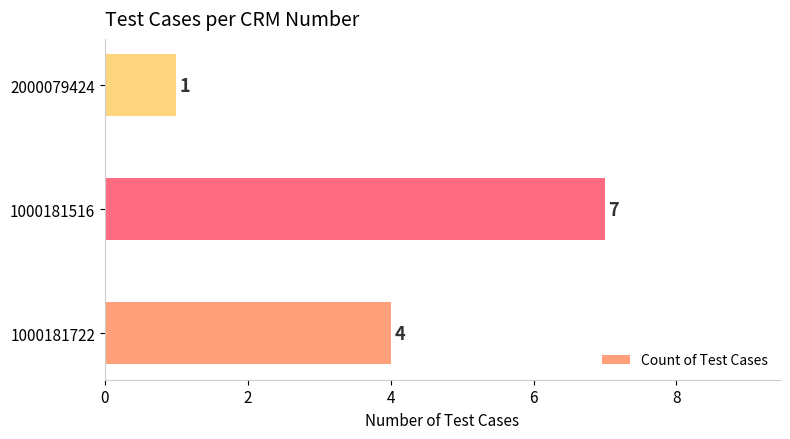

Where is the data nearest to the value 4?

1000181722